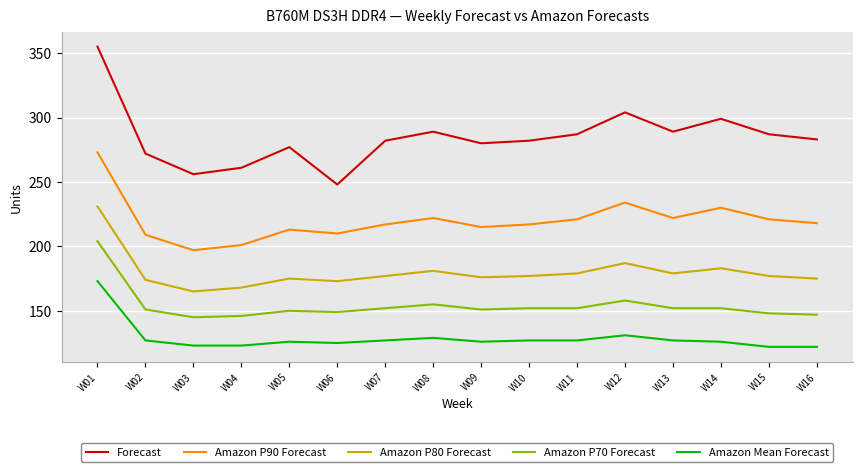

True or false: Amazon P80 Forecast and Amazon P90 Forecast intersect in this chart.

False